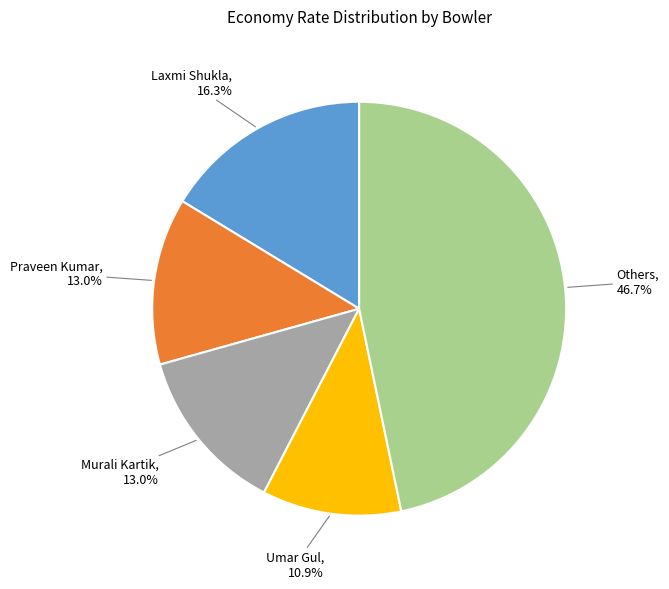

Is there a majority slice in this chart?

No